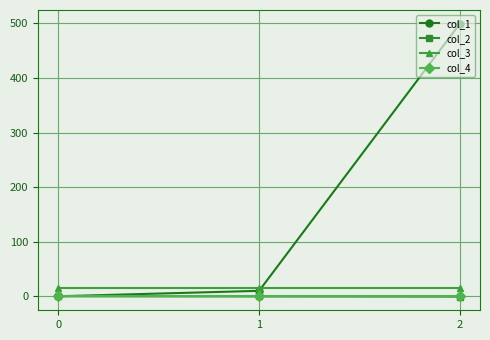

What is the sum of the col_3 values at 1 and 0?

32.0